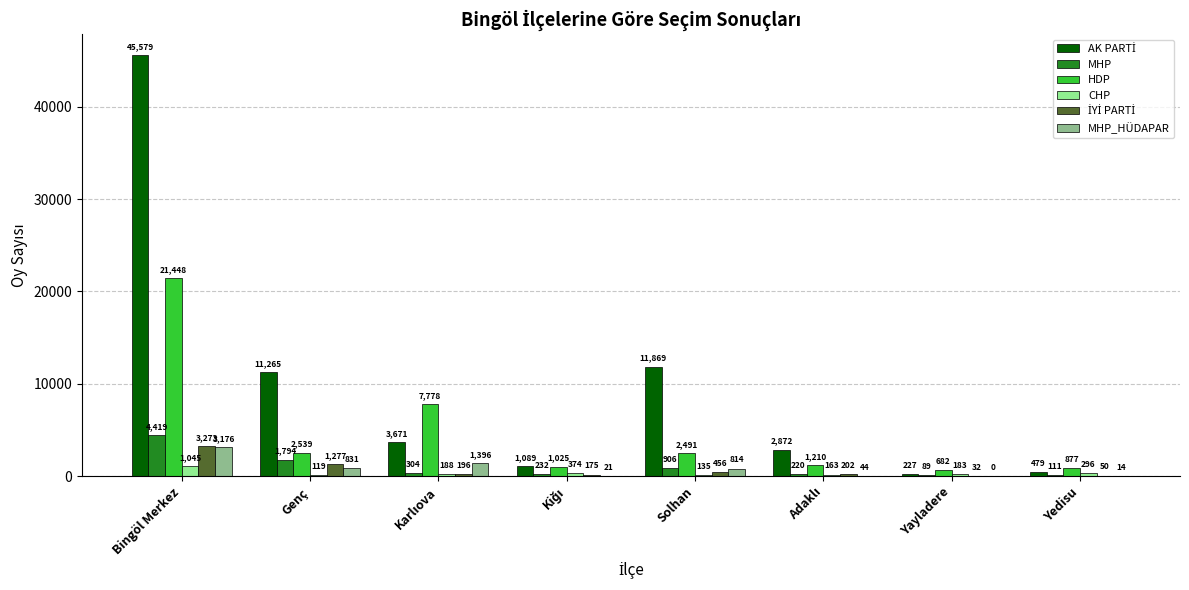

Count the number of categories in the chart.

8